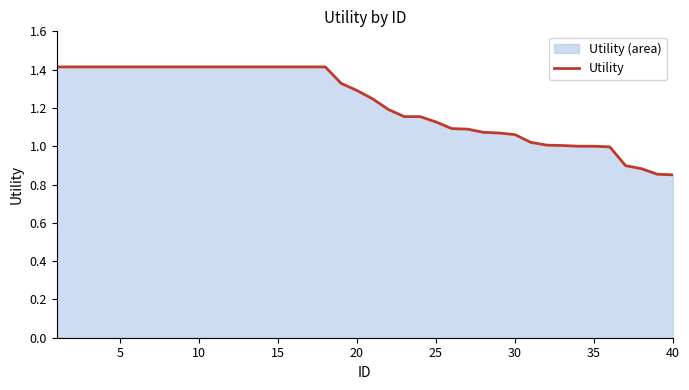

Reading left to right, what are all the values shown in this chart?

1.4	1.4	1.4	1.4	1.4	1.4	1.4	1.4	1.4	1.4	1.4	1.4	1.4	1.4	1.4	1.4	1.4	1.4	1.3	1.3	1.2	1.2	1.2	1.2	1.1	1.1	1.1	1.1	1.1	1.1	1.0	1.0	1.0	1.0	1.0	1.0	0.9	0.9	0.9	0.9